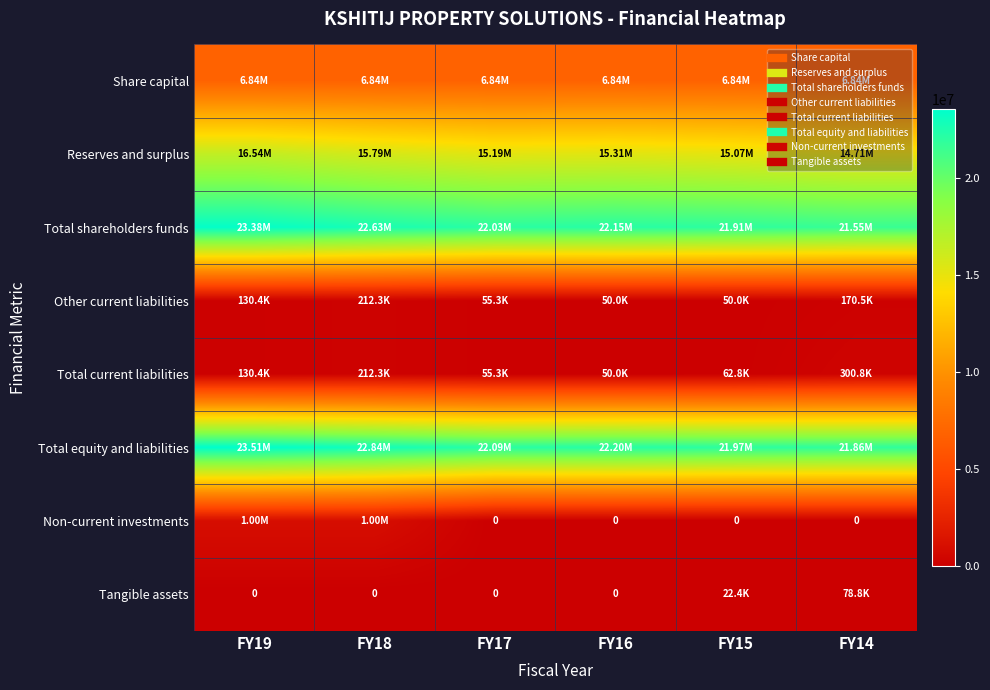

Which series has the largest total across all categories?

Total equity and liabilities